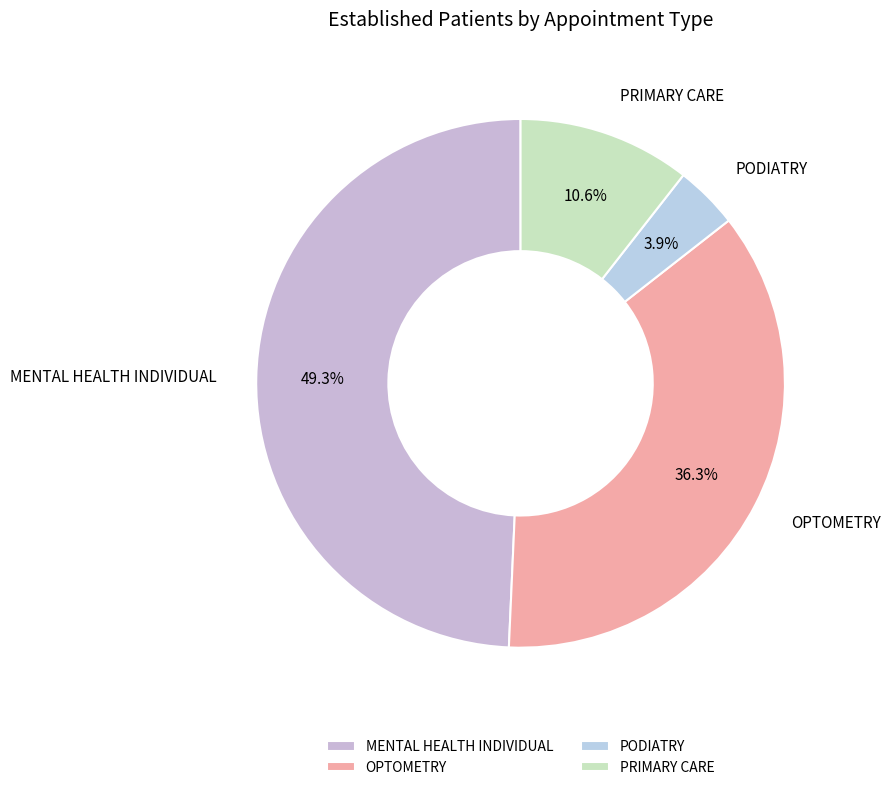

Count the number of slices in the pie.

4